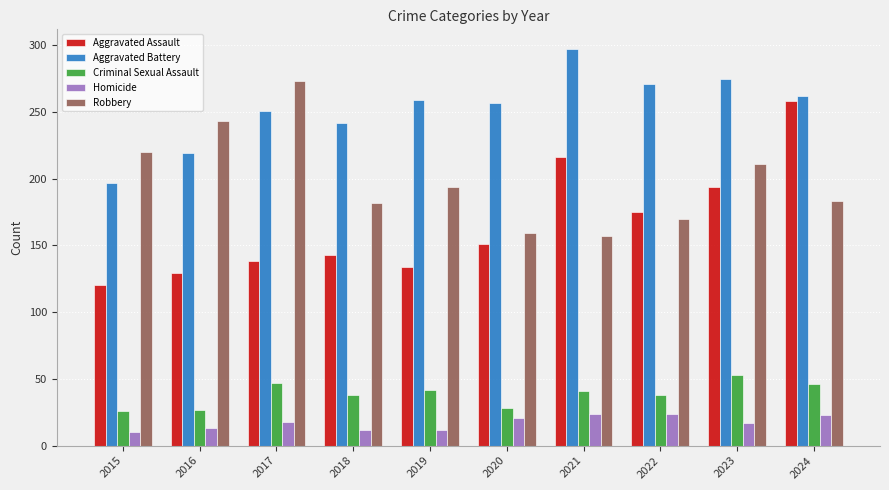

Which series has the largest range (max minus min)?

Aggravated Assault